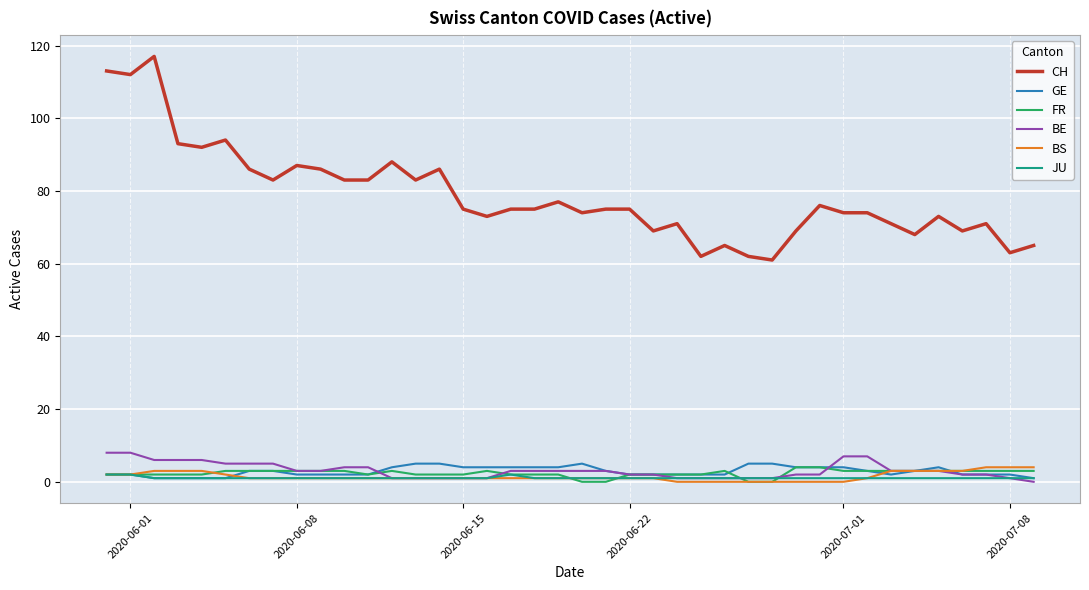

Which series has the largest range (max minus min)?

CH